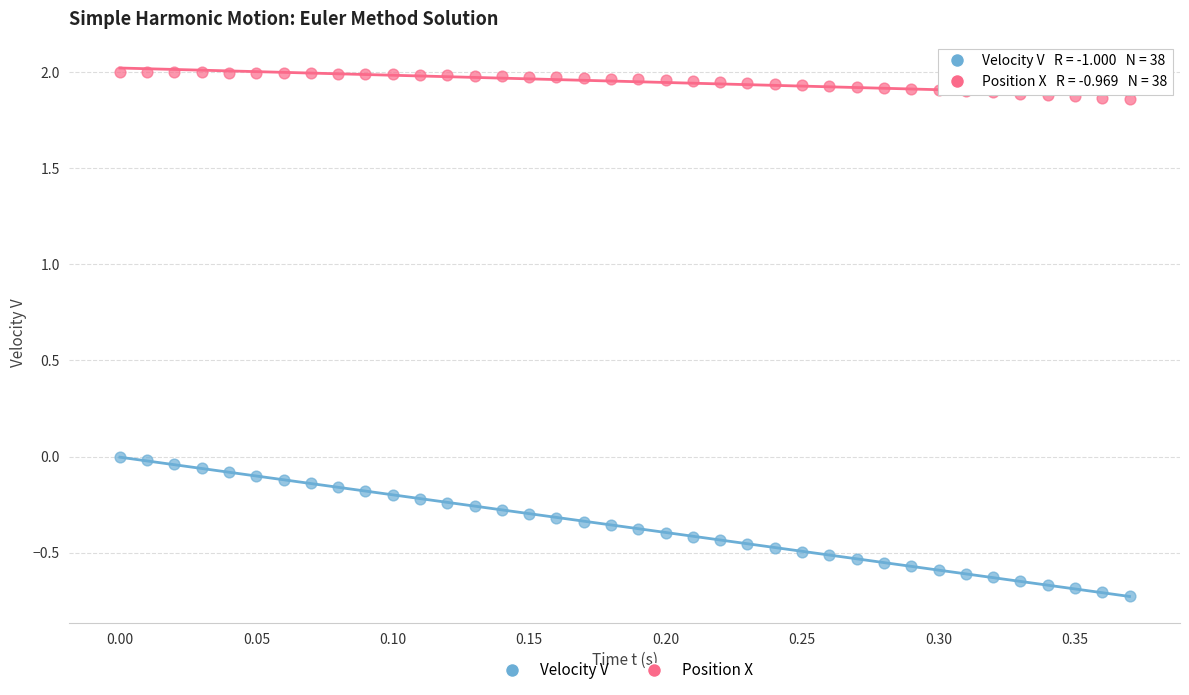

Which series has the largest Y range (max minus min)?

Velocity V